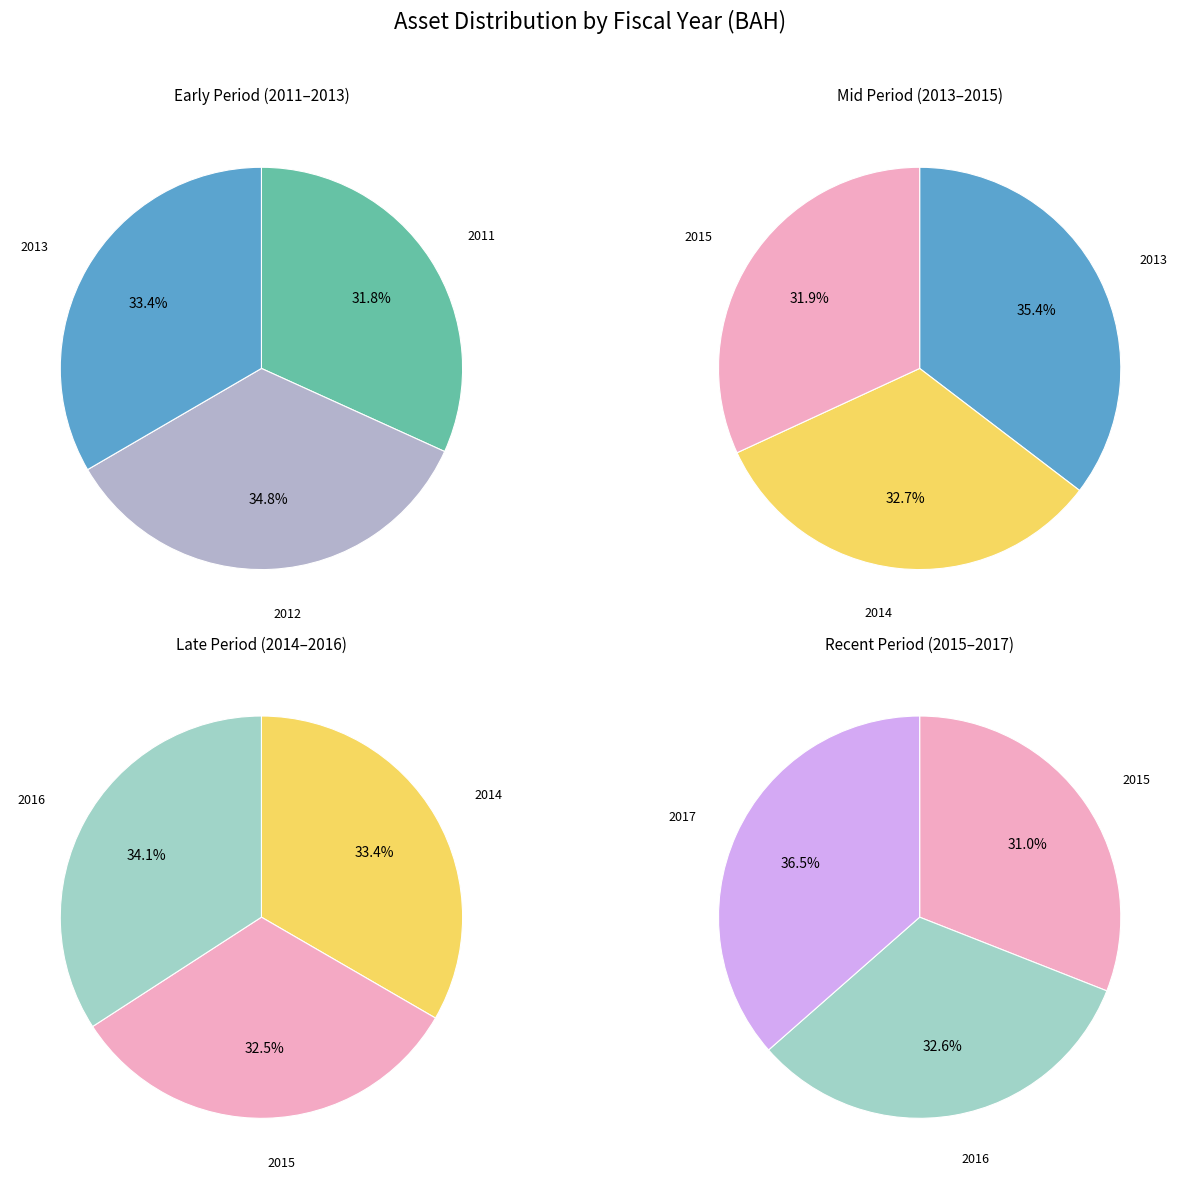

Does 2014-03-31 represent more than half of the total?

No